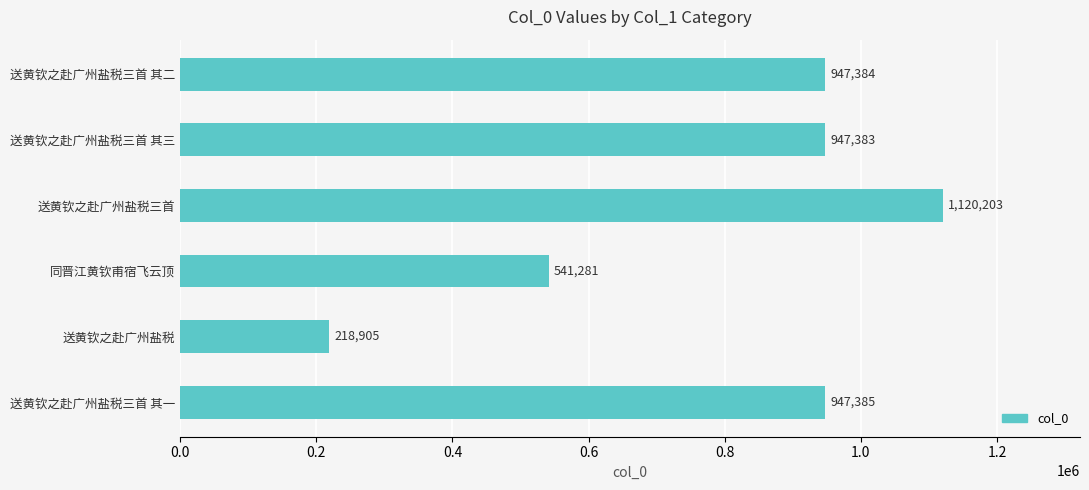

At which label is the value closest to 669554?

同晋江黄钦甫宿飞云顶